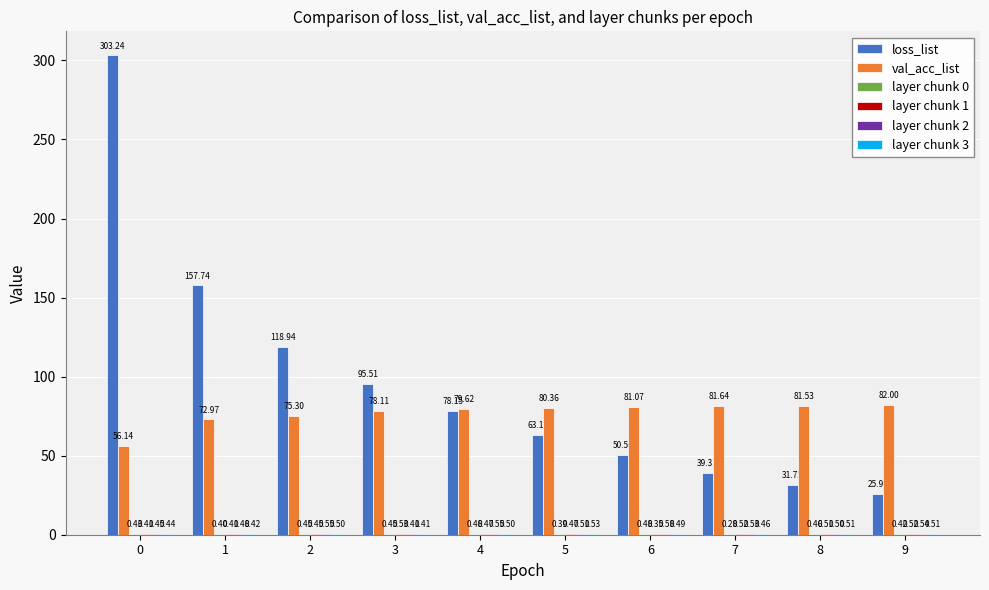

What is the total value across all series at 3?

175.4